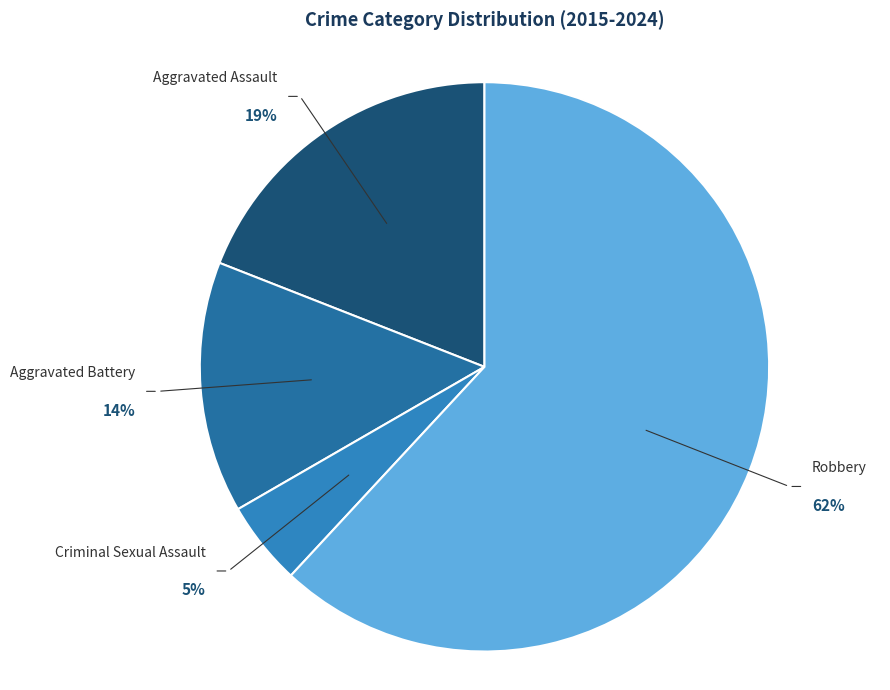

Count the number of slices in the pie.

4